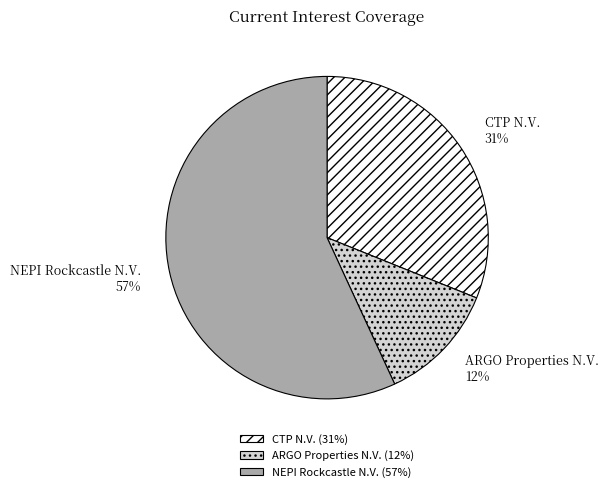

Which slice is the largest?

NEPI Rockcastle N.V.